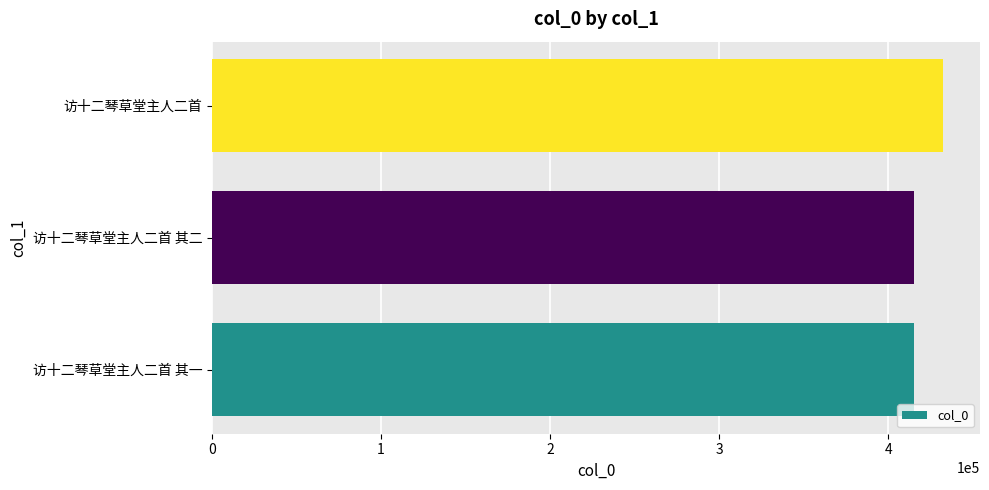

Between 访十二琴草堂主人二首 其一 and 访十二琴草堂主人二首, which is larger?

访十二琴草堂主人二首